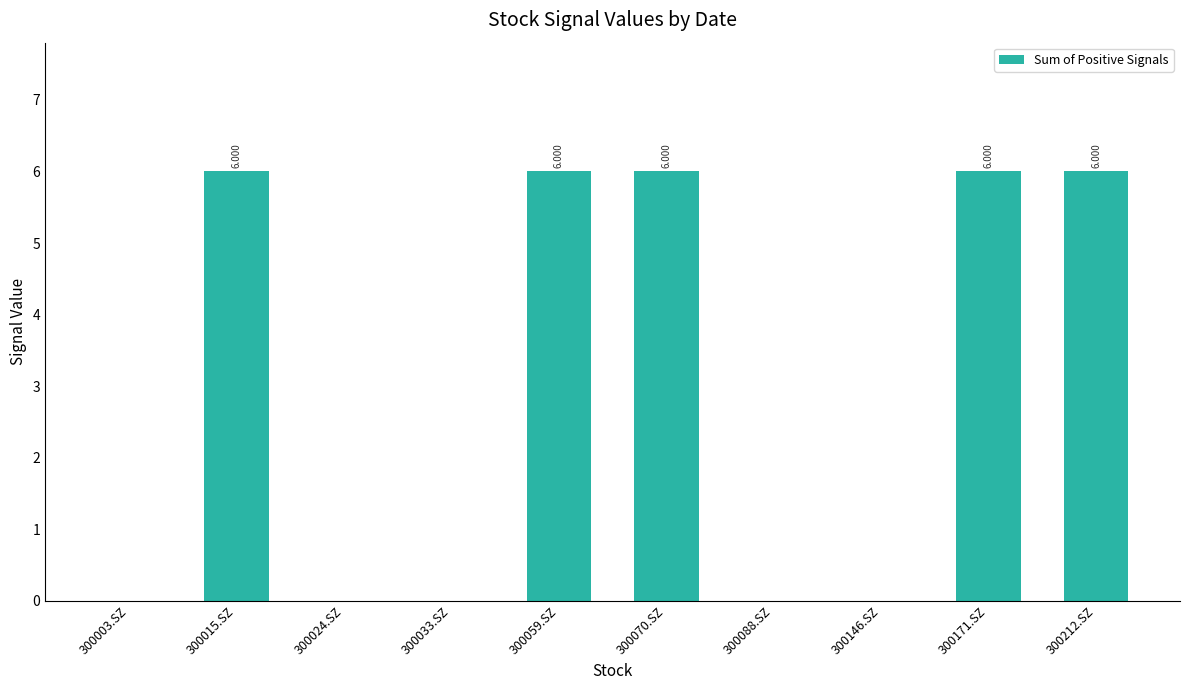

Reading right to left, list all the values displayed in this chart.

6	6	0	0	6	6	0	0	6	0